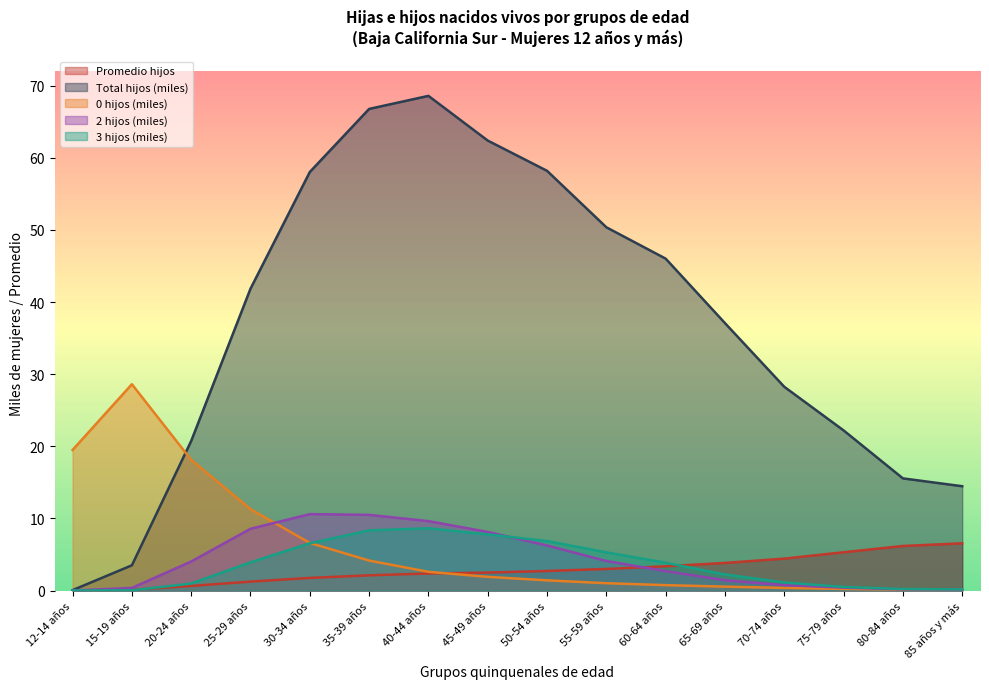

Between 45-49 años and 75-79 años, which series saw the biggest shift?

Total hijos (miles)